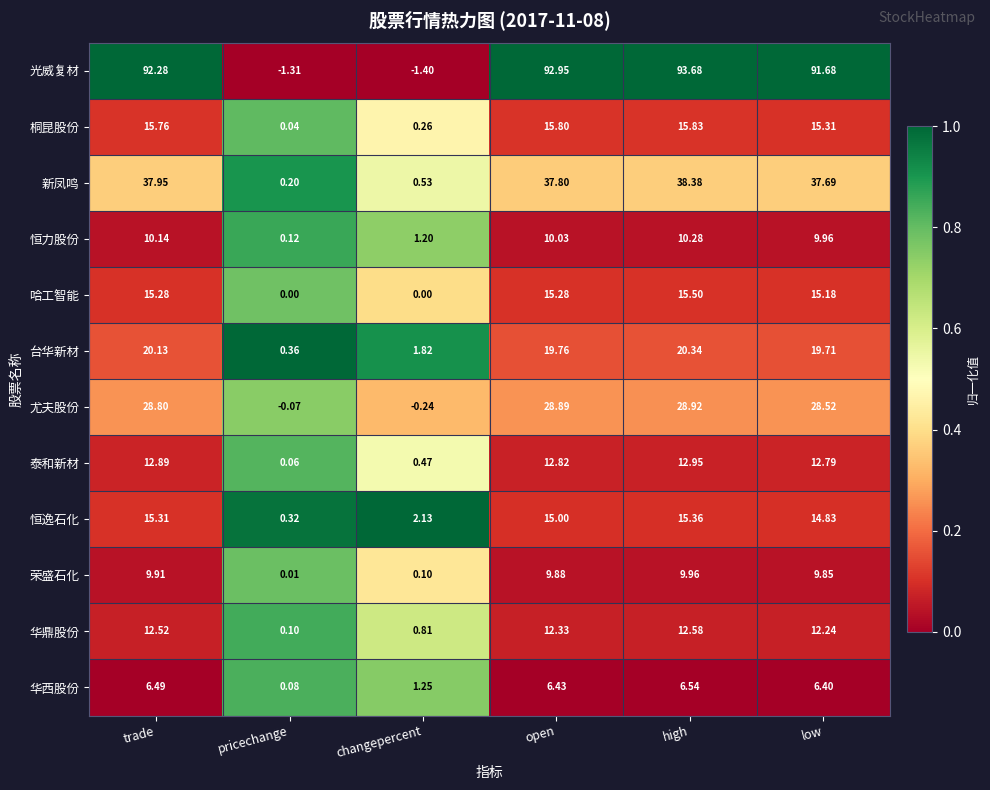

At which category is the sum across all series the highest?

high